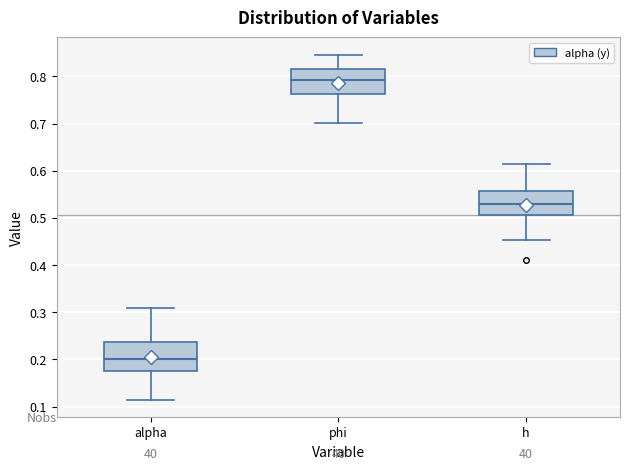

Which box has the lowest median line?

alpha